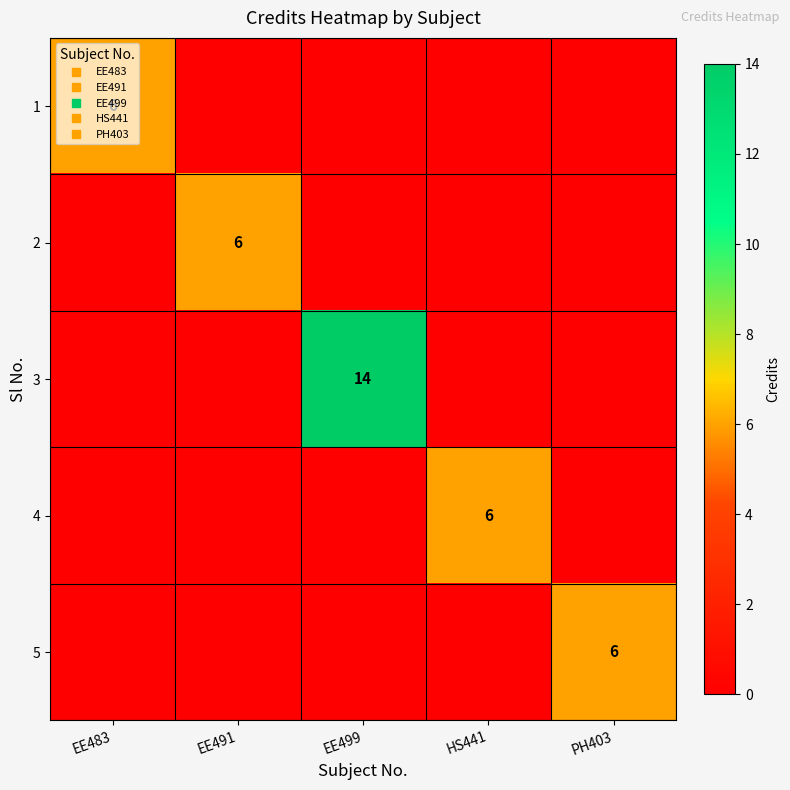

How many 4 values are between 0 and 1?

4